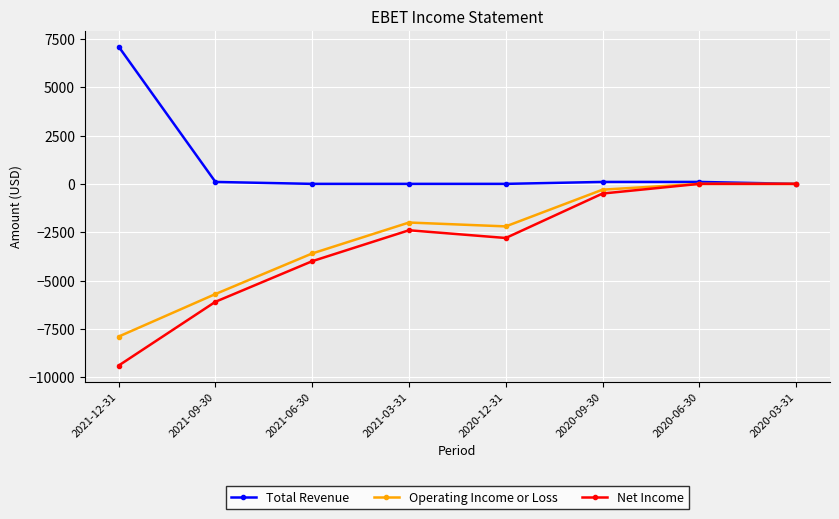

Reading left to right, list all the values displayed in this chart.

Total Revenue: 7100	100	0	0	0	100	100	0
Operating Income or Loss: -7900	-5700	-3600	-2000	-2200	-300	0	0
Net Income: -9400	-6100	-4000	-2400	-2800	-500	0	0